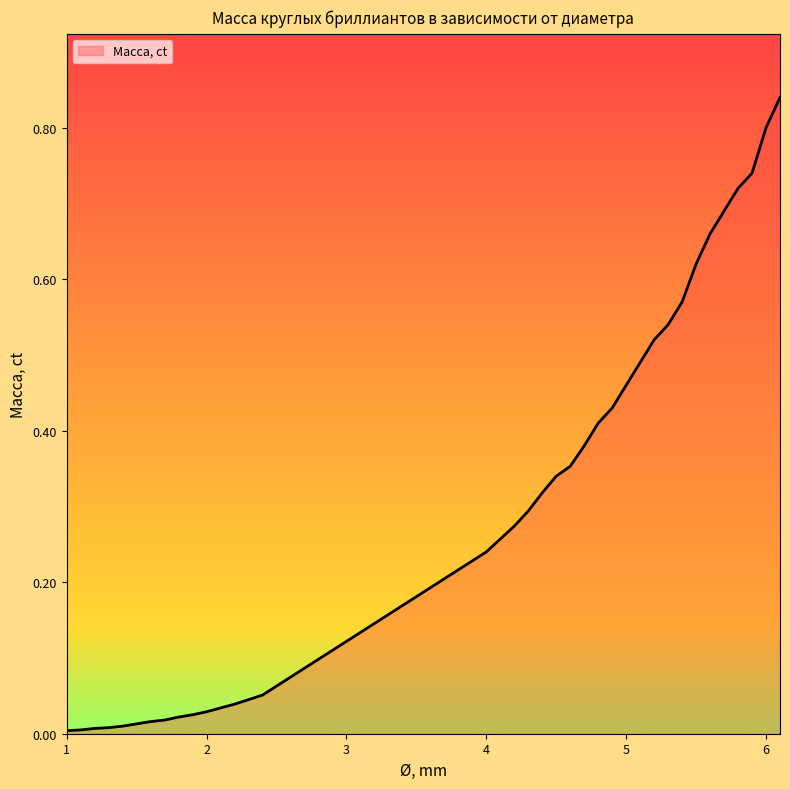

How many lines are shown in the chart?

1